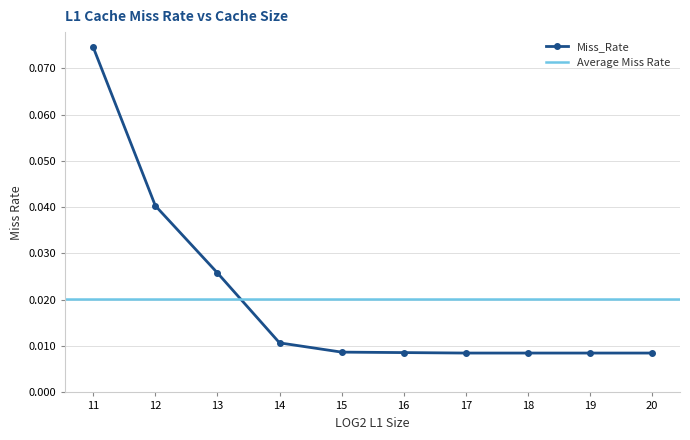

Does the chart have visible grid lines?

Yes